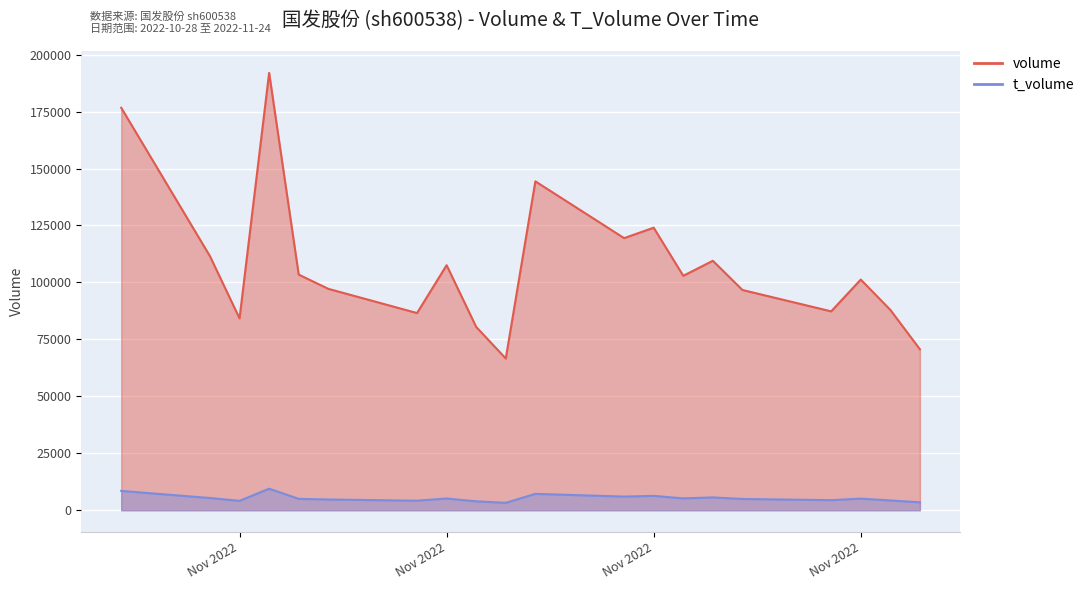

At how many categories does at least one series exceed 117470?

5